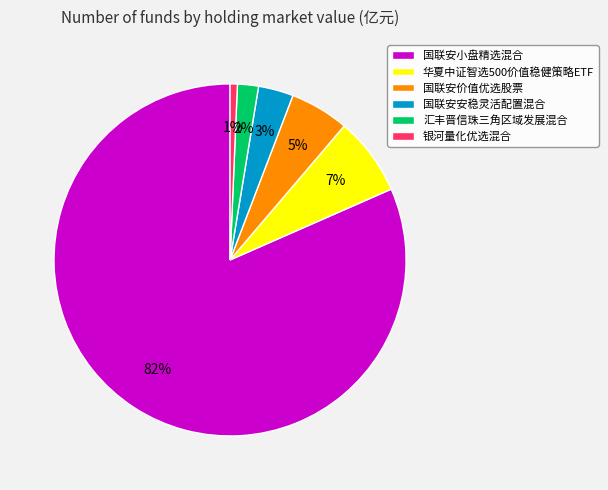

To the nearest percent, what percentage of the pie is 汇丰晋信珠三角区域发展混合?

2%